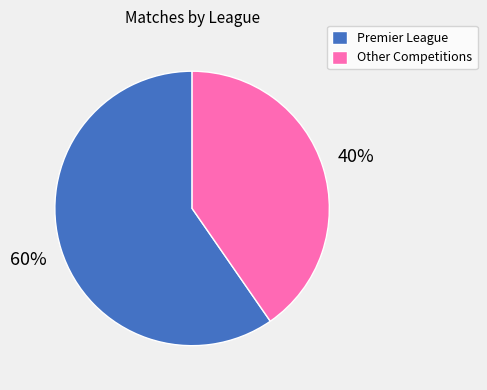

What percentage is the Premier League slice, to the nearest percent?

60%